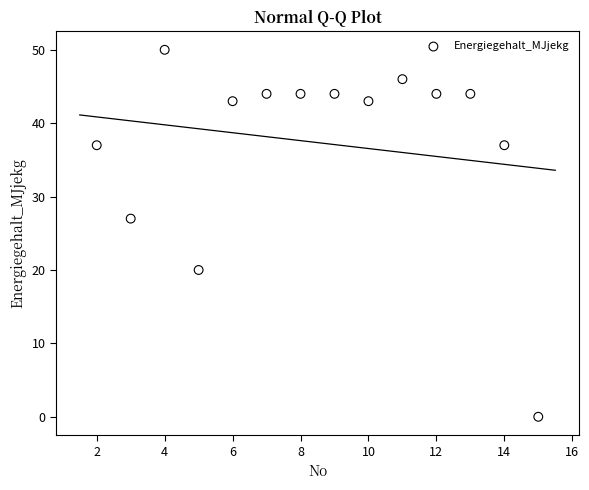

What is the range of Y values (max minus min)?

50